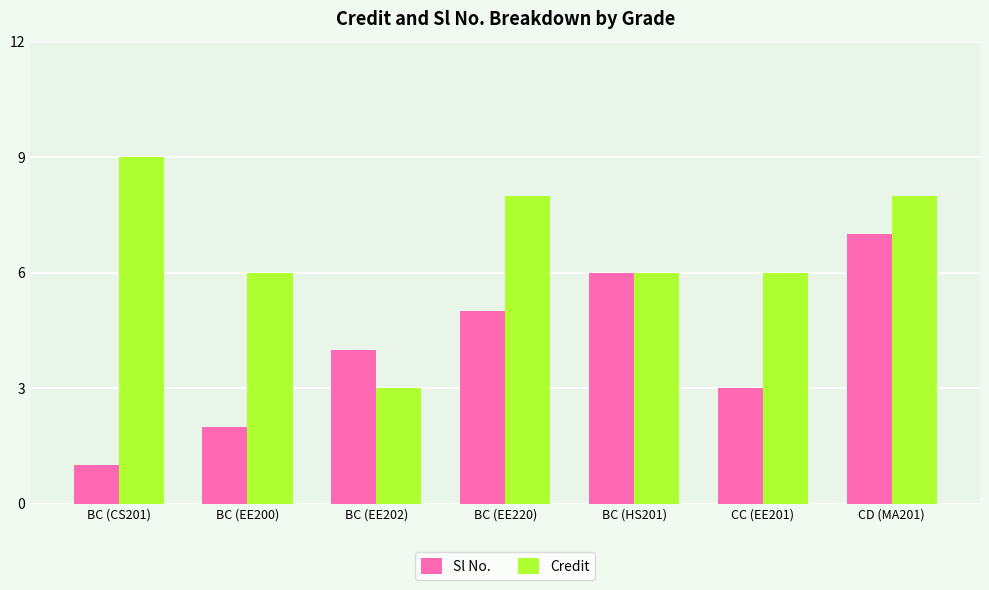

What value does the Credit series have at CD (MA201)?

8